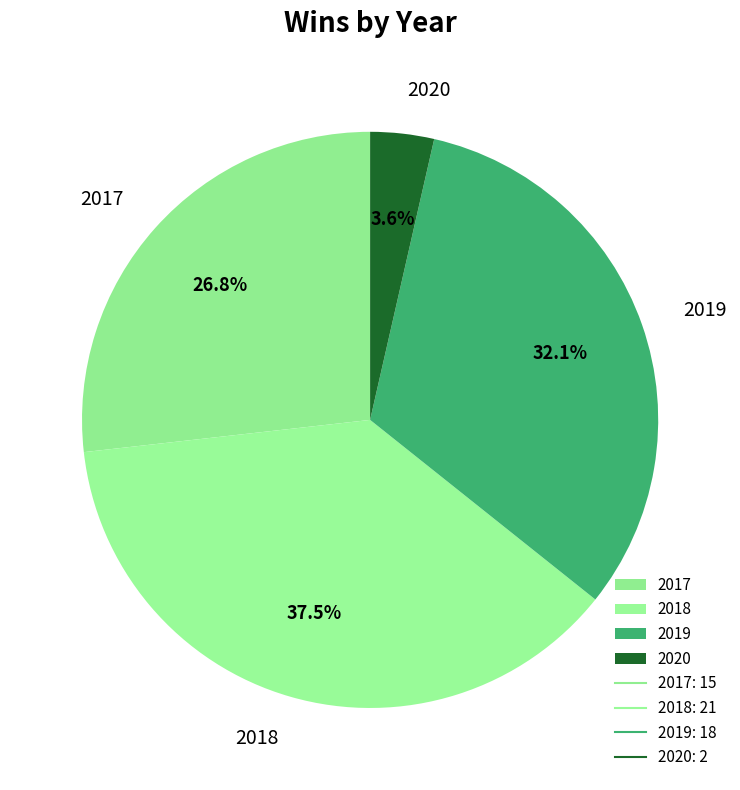

Is it true that 2020 is 4% of the pie?

True